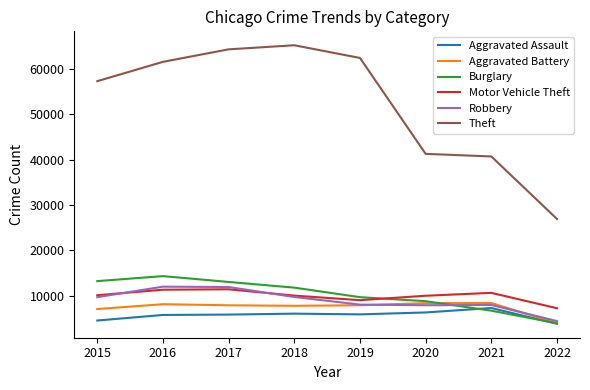

Which series changed the most between 2017 and 2018?

Robbery